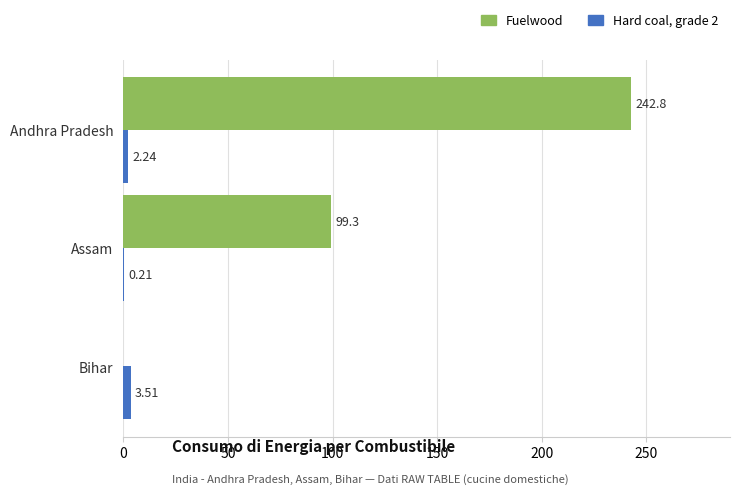

What are all the series names shown in the legend?

Fuelwood, Hard coal, grade 2